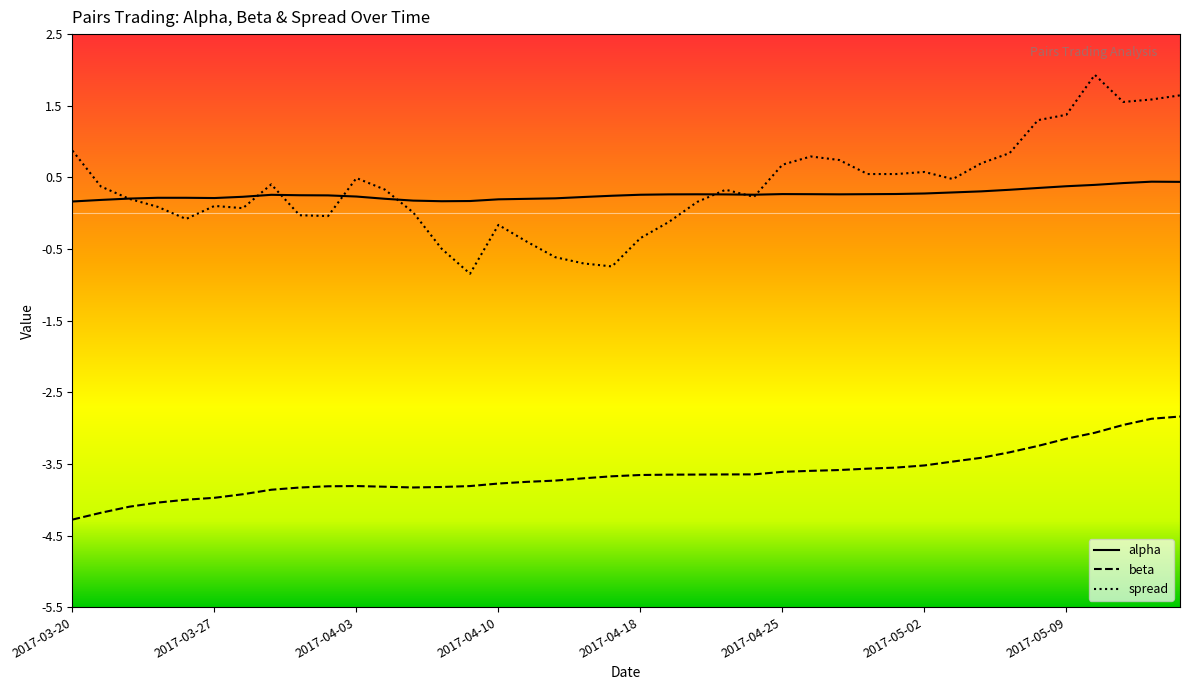

What is the highest value of the spread series?

1.9